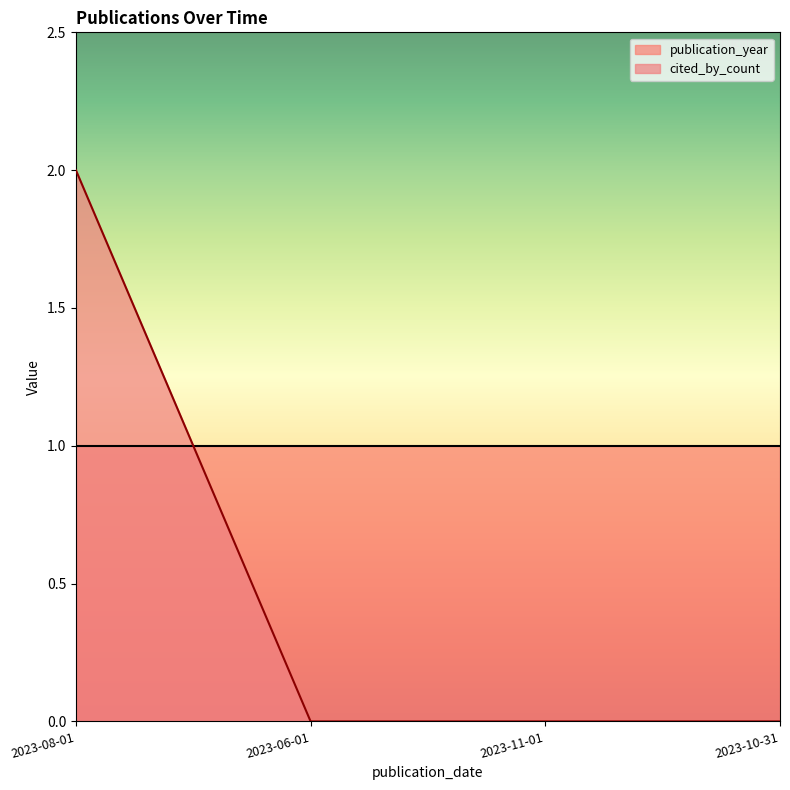

Which label corresponds to the largest value in the chart?

2023-08-01